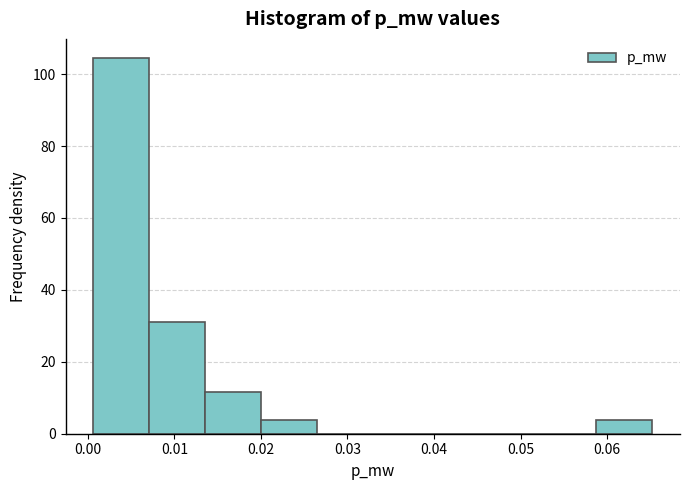

Reading left to right, list every bar in this chart as the range it spans on the x-axis followed by its height. Neither the bar edges nor the heights are printed on the chart, so give them approximately, as read against the axes.

0.001 to 0.007: 104
0.007 to 0.014: 30
0.014 to 0.020: 12
0.020 to 0.026: 4
0.026 to 0.033: 0
0.033 to 0.039: 0
0.039 to 0.046: 0
0.046 to 0.052: 0
0.052 to 0.059: 0
0.059 to 0.065: 4